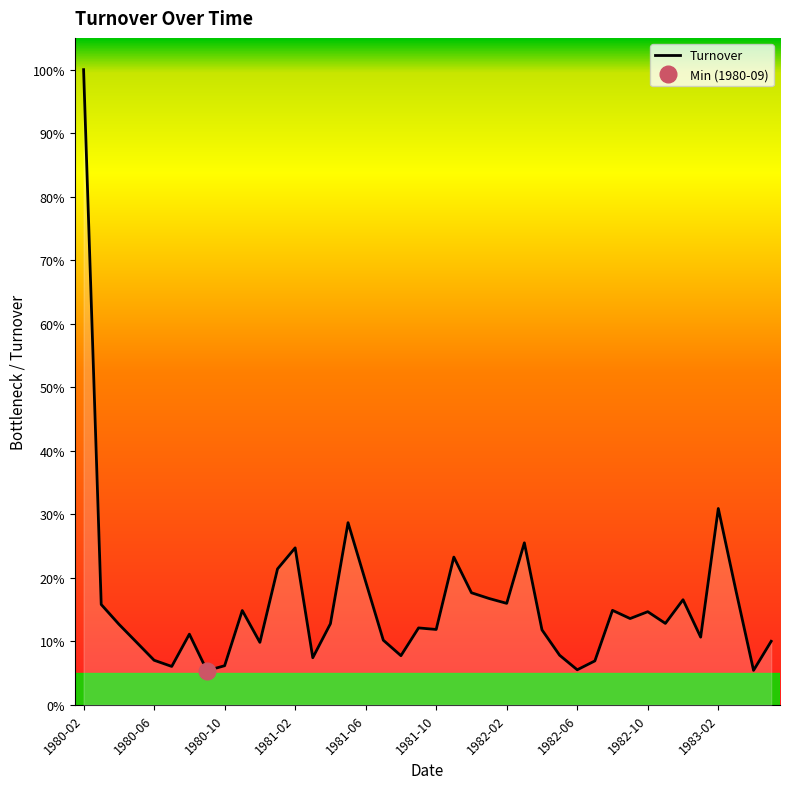

Count the number of data series in this chart.

1